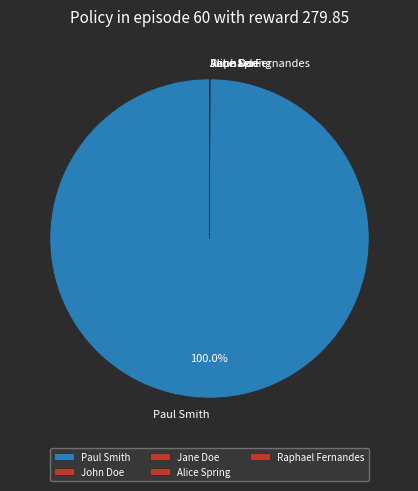

To the nearest percent, what is the average slice percentage?

20%